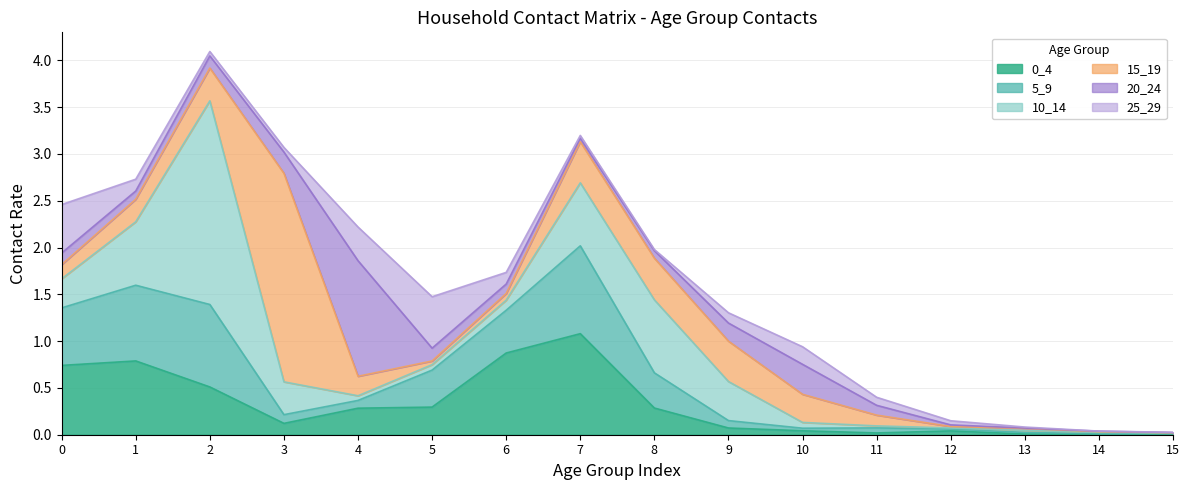

What is the sum of all 10_14 values?

5.7